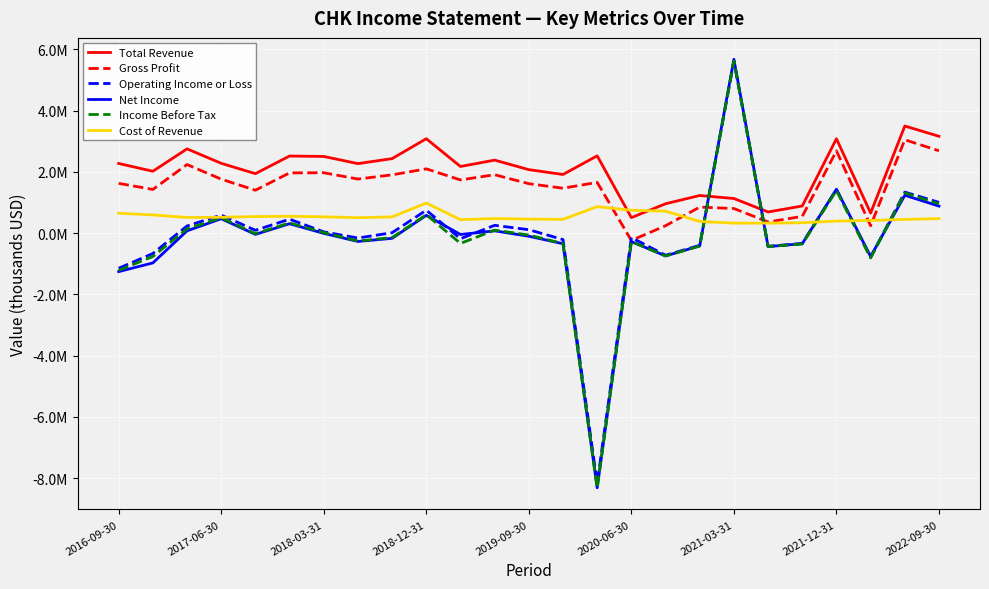

At how many categories does at least one series exceed 2440887?

9